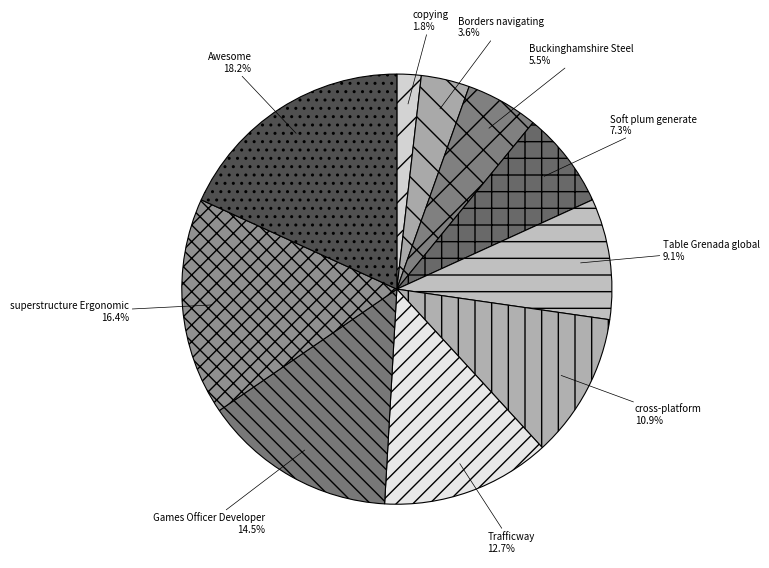

Approximately how many times larger is the value at superstructure Ergonomic compared to cross-platform?

1.5